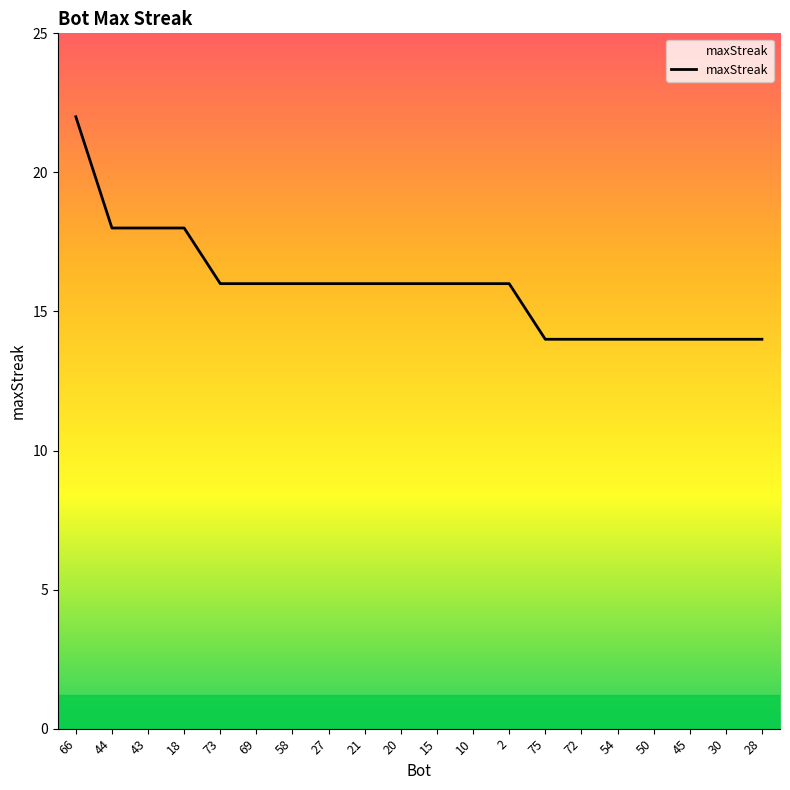

Between 2 and 50, which is larger?

2